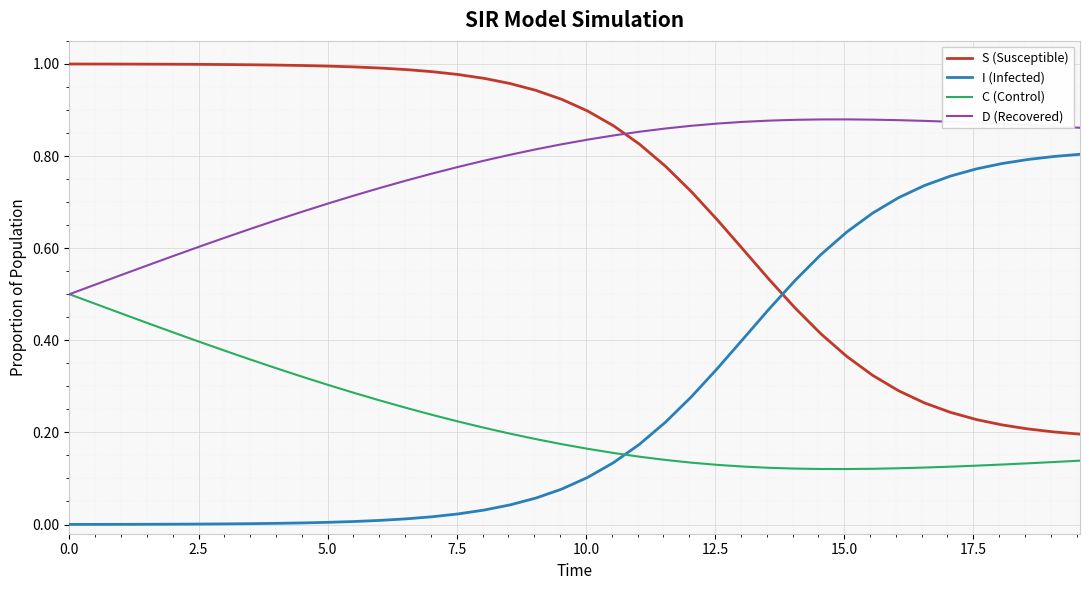

Which series has the largest total across all categories?

D (Recovered)